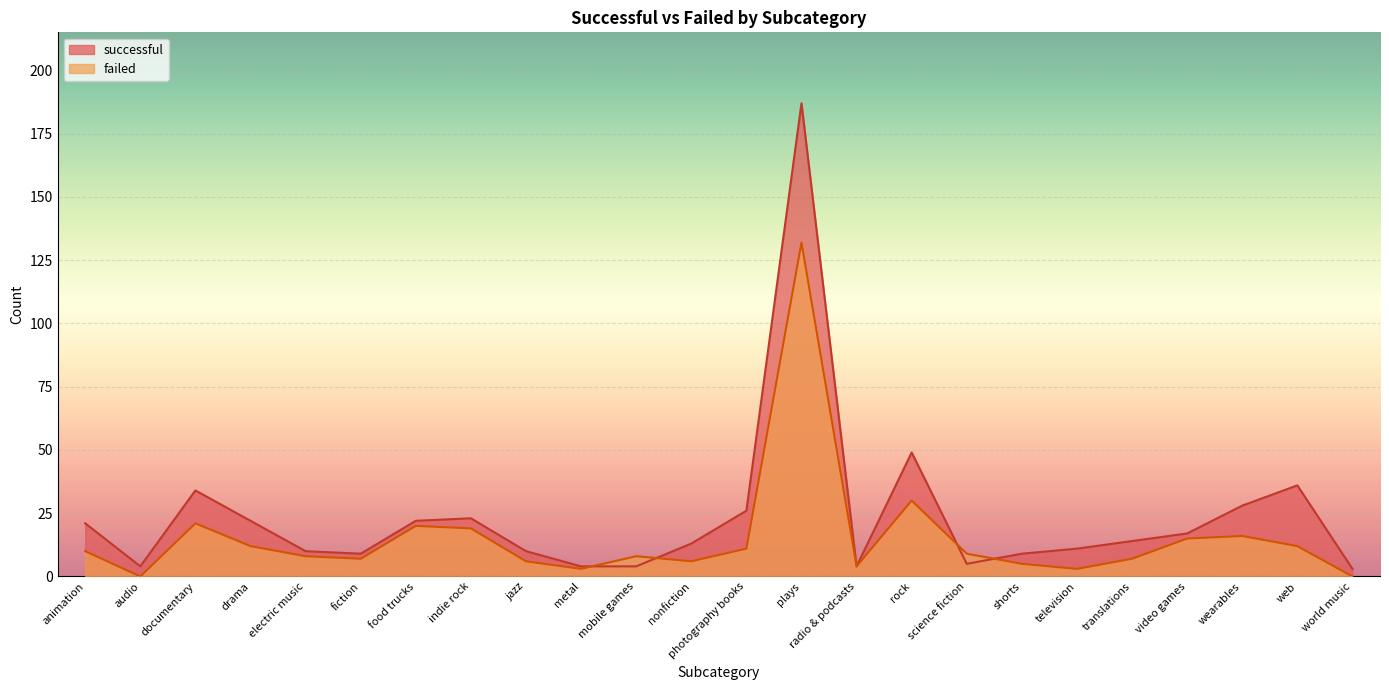

What is the spread (max minus min) of values at metal?

1